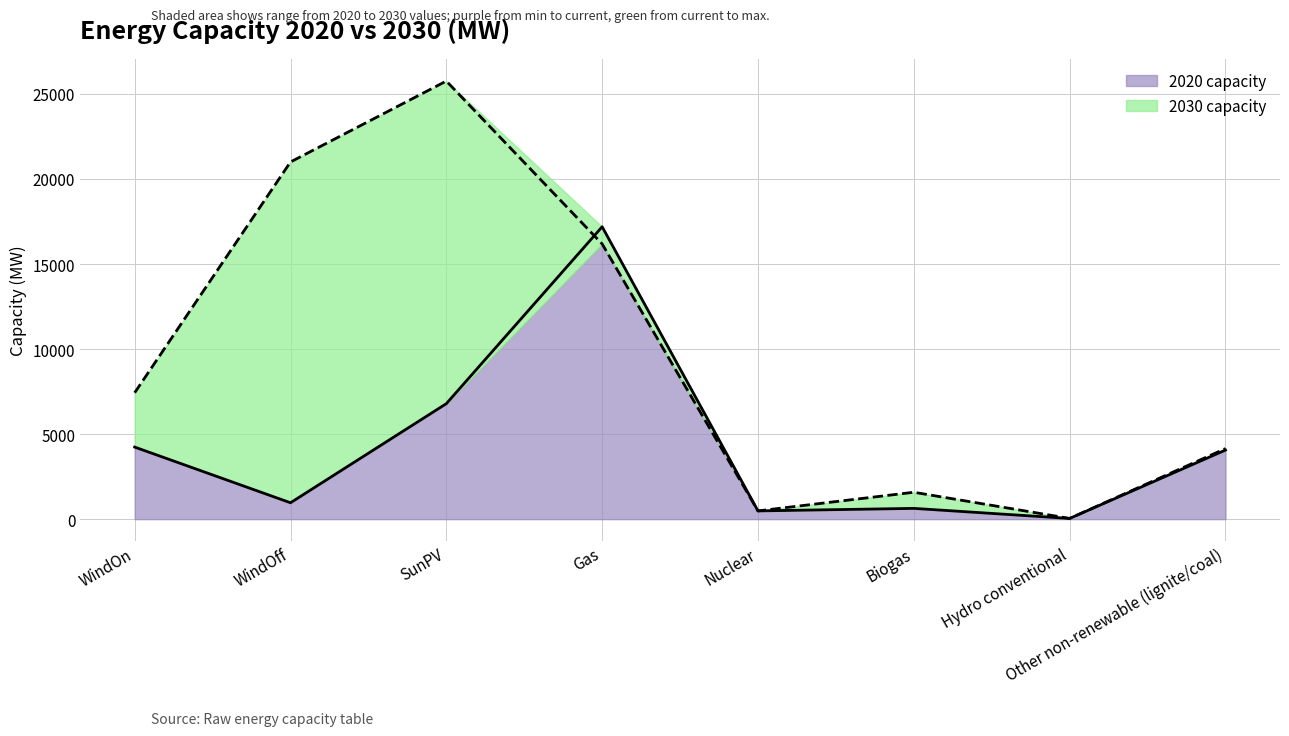

List the series in order of their peak value, lowest first.

2020, 2030